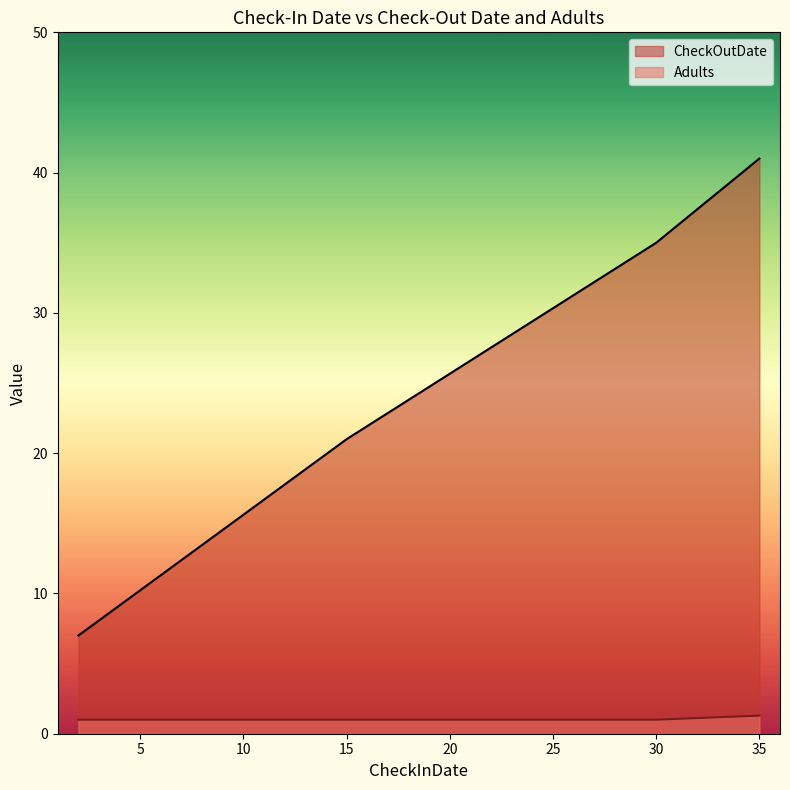

What is the spread (max minus min) of values at 35?

39.7